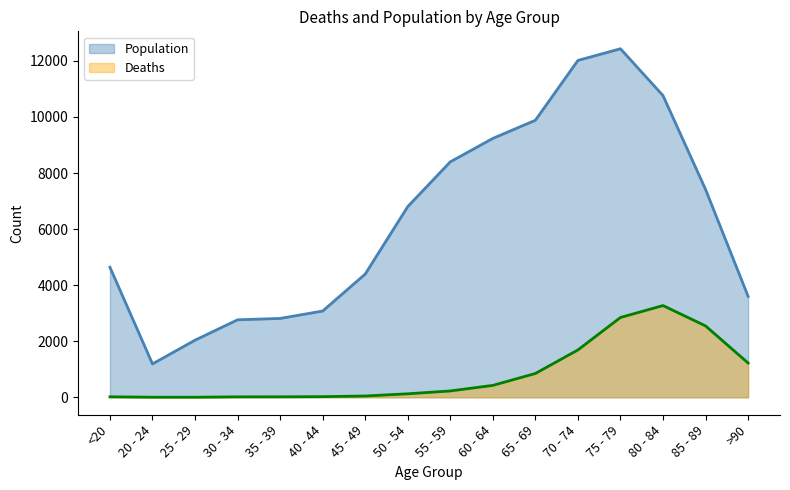

At which category does Population reach its first local peak?

75 - 79